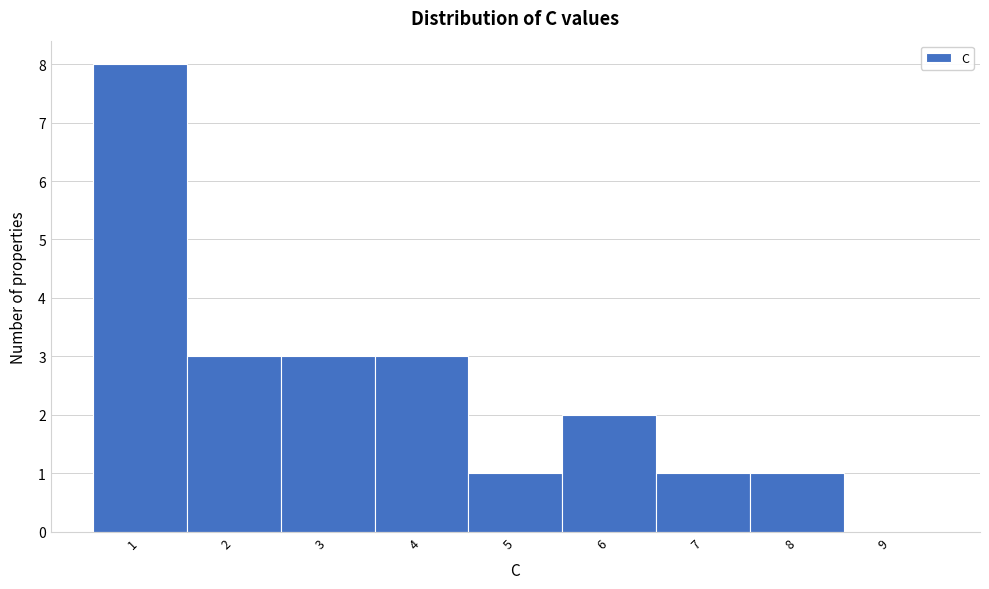

Reading left to right, list every bar in this chart as the range it spans on the x-axis followed by its height. The values are not printed on the chart, so give them approximately, as read against the axis.

0.5 to 1.5: 8
1.5 to 2.5: 3
2.5 to 3.5: 3
3.5 to 4.5: 3
4.5 to 5.5: 1
5.5 to 6.5: 2
6.5 to 7.5: 1
7.5 to 8.5: 1
8.5 to 9.5: 0